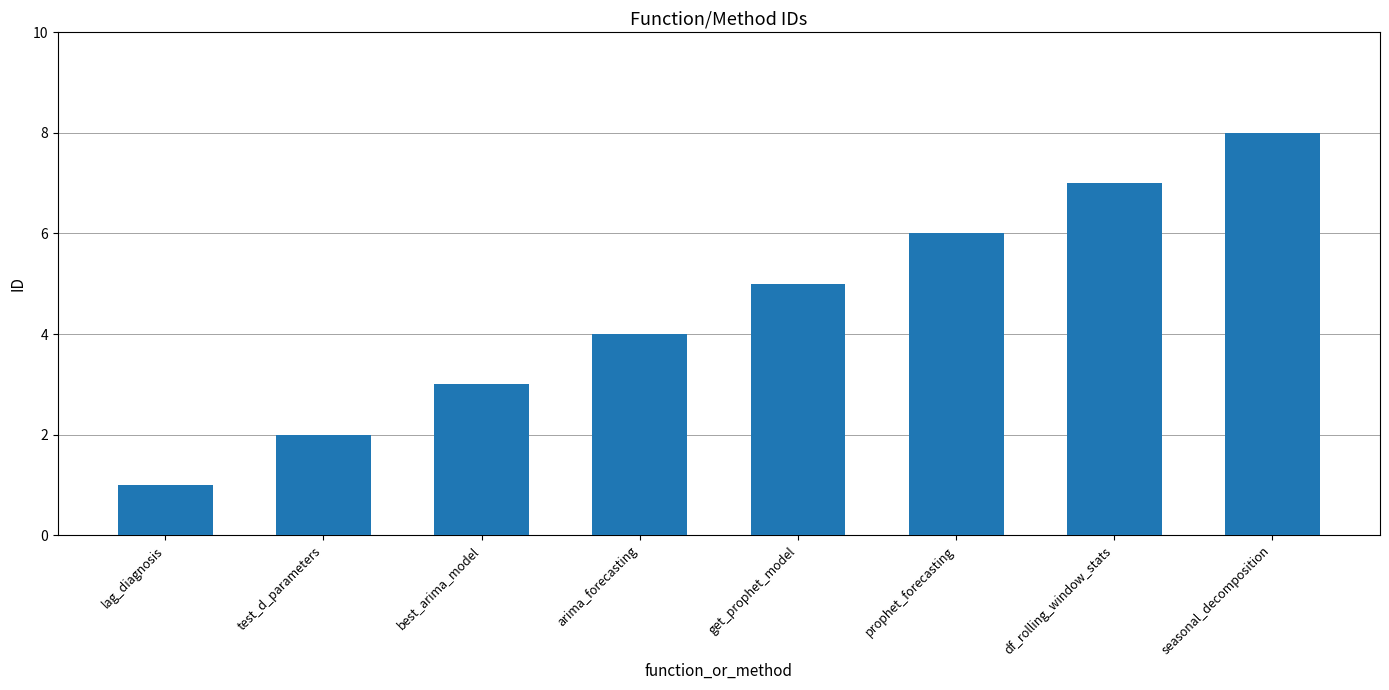

Reading left to right, transcribe all the data shown in this chart.

1	2	3	4	5	6	7	8